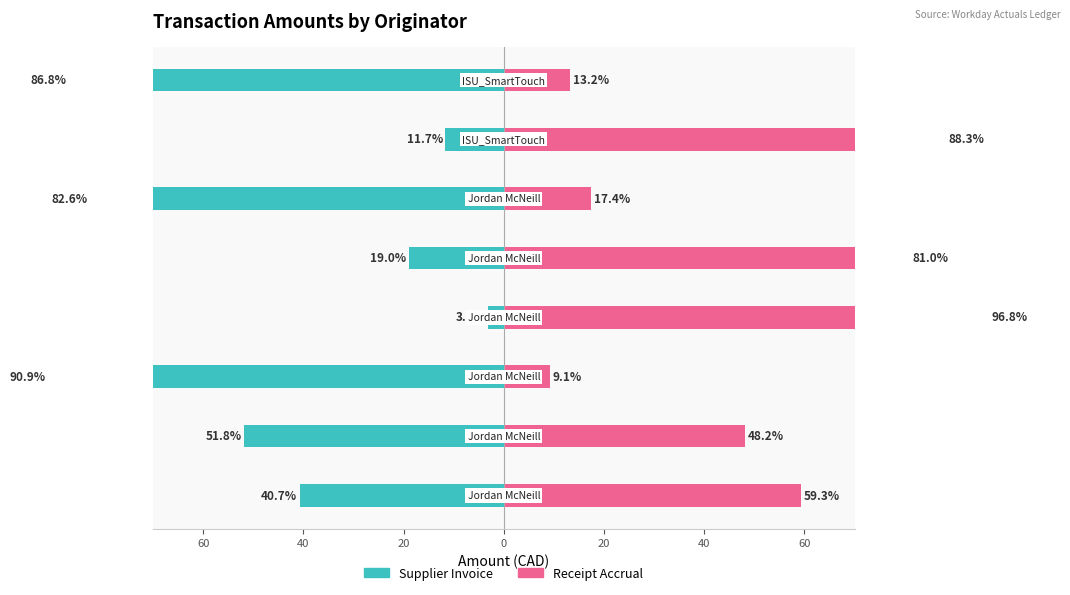

Does the chart contain any negative values?

Yes